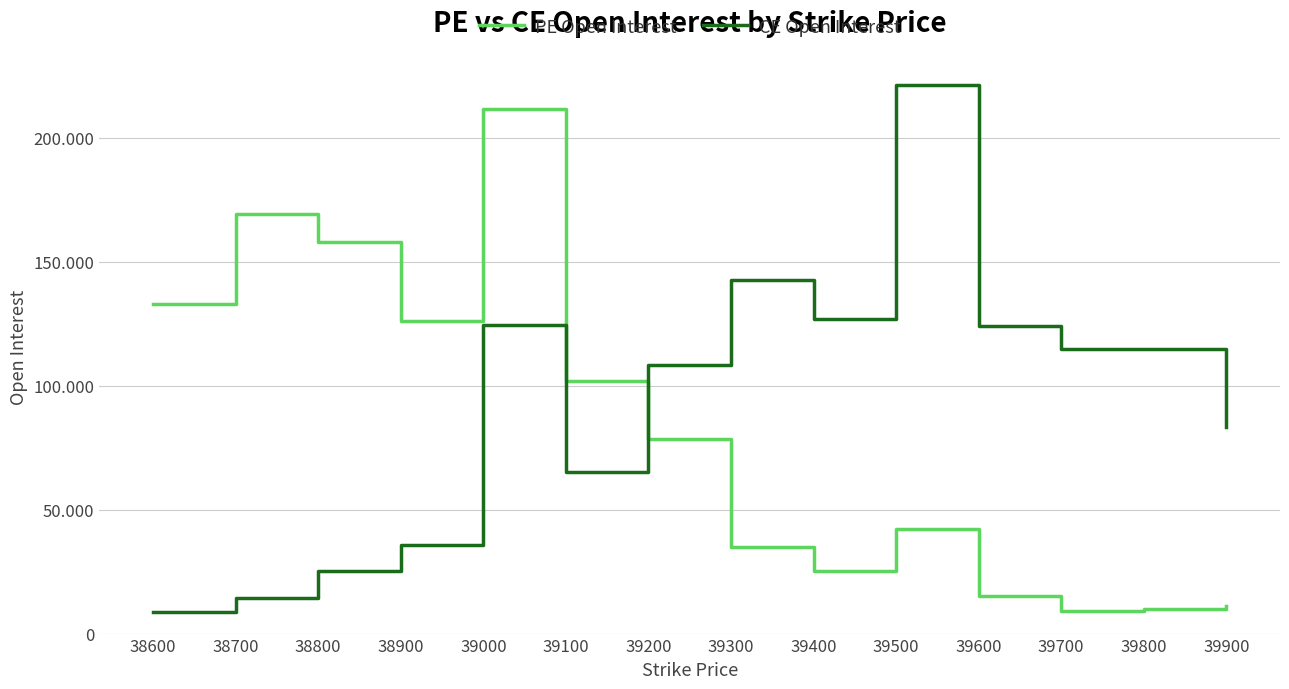

Which series ends up on top after the final intersection of PE Open Interest and CE Open Interest?

CE Open Interest